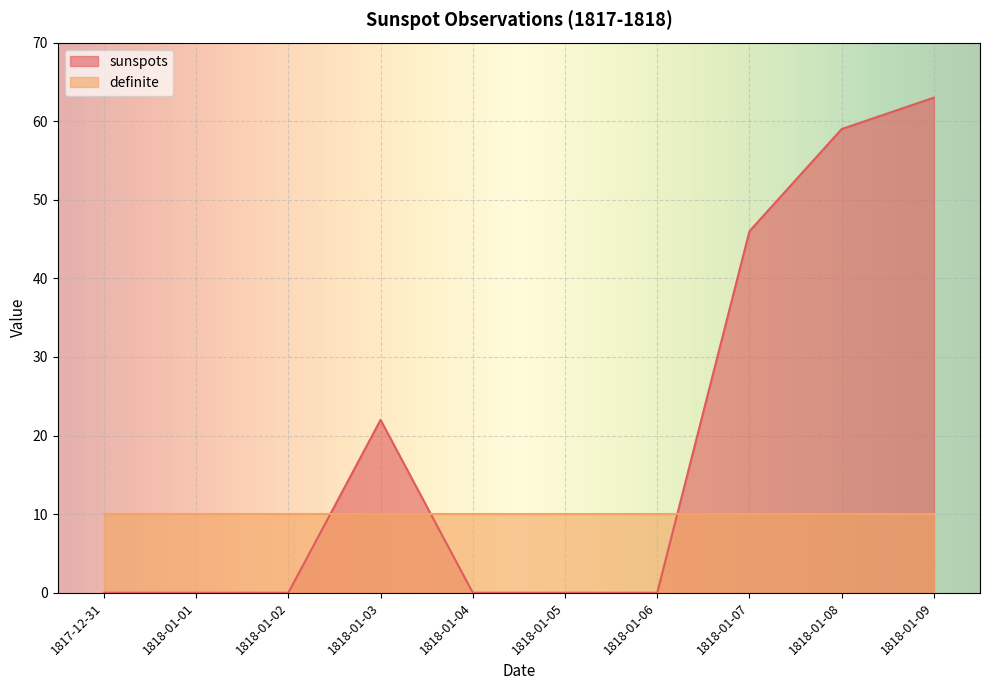

The value at 1818-01-08 is 90. True or false?

False